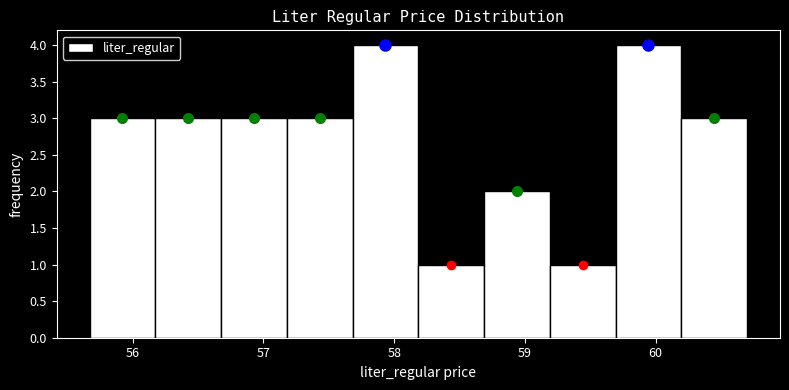

Reading left to right, transcribe this chart: for each bar, give the range it covers on the x-axis and its height. Neither the bar edges nor the heights are printed on the chart, so give them approximately, as read against the axes.

55.7 to 56.2: 3
56.2 to 56.7: 3
56.7 to 57.2: 3
57.2 to 57.7: 3
57.7 to 58.2: 4
58.2 to 58.7: 1
58.7 to 59.2: 2
59.2 to 59.7: 1
59.7 to 60.2: 4
60.2 to 60.7: 3